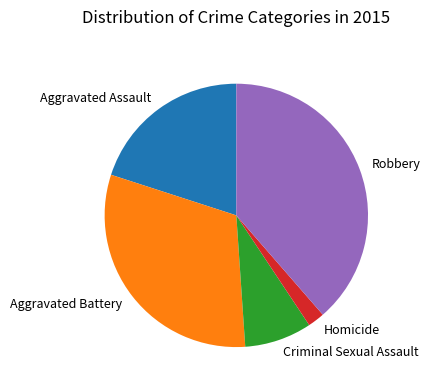

Is there a majority slice in this chart?

No